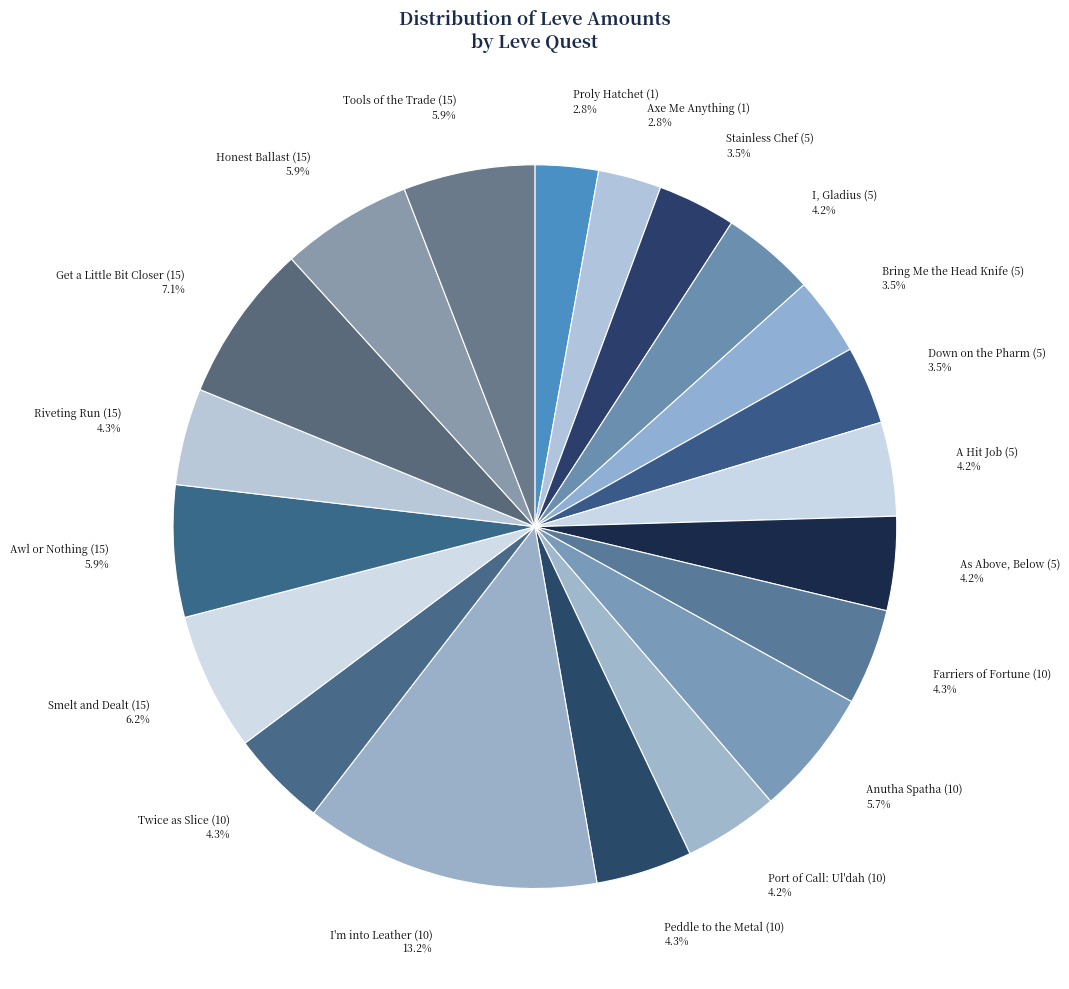

What is the ratio of the value at Farriers of Fortune (10) to the value at Smelt and Dealt (15)?

0.7